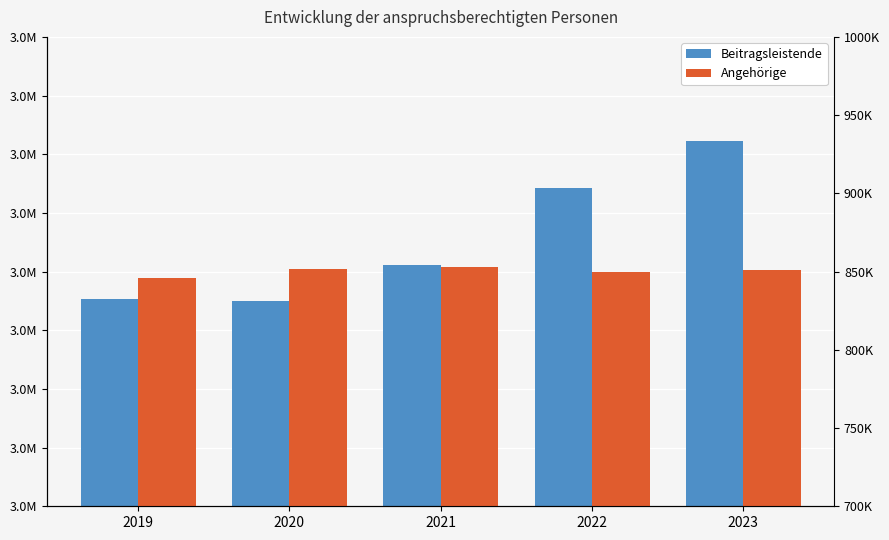

Reading right to left, what are all the values shown in this chart?

Beitragsleistende: 3611007	3571174	3505222	3474623	3476514
Angehörige: 850748	849698	853128	851539	845725